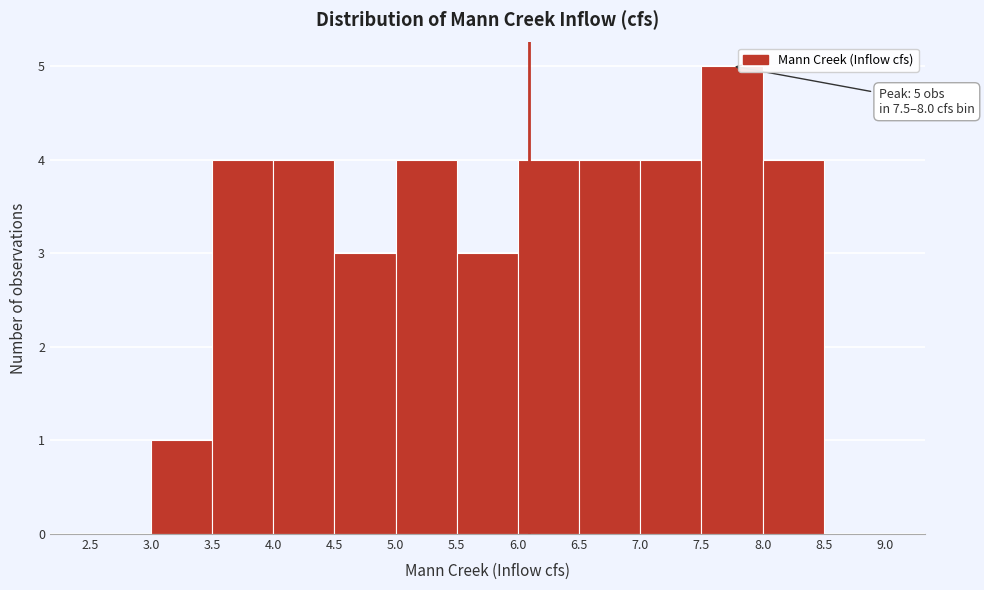

Which range on the x-axis has the tallest bar?

7.5 to 8.0